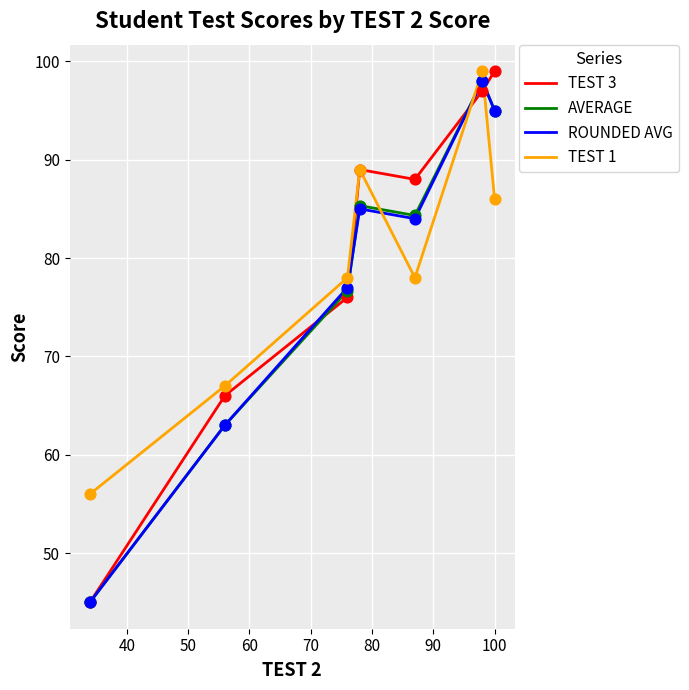

At how many categories does at least one series exceed 68?

5